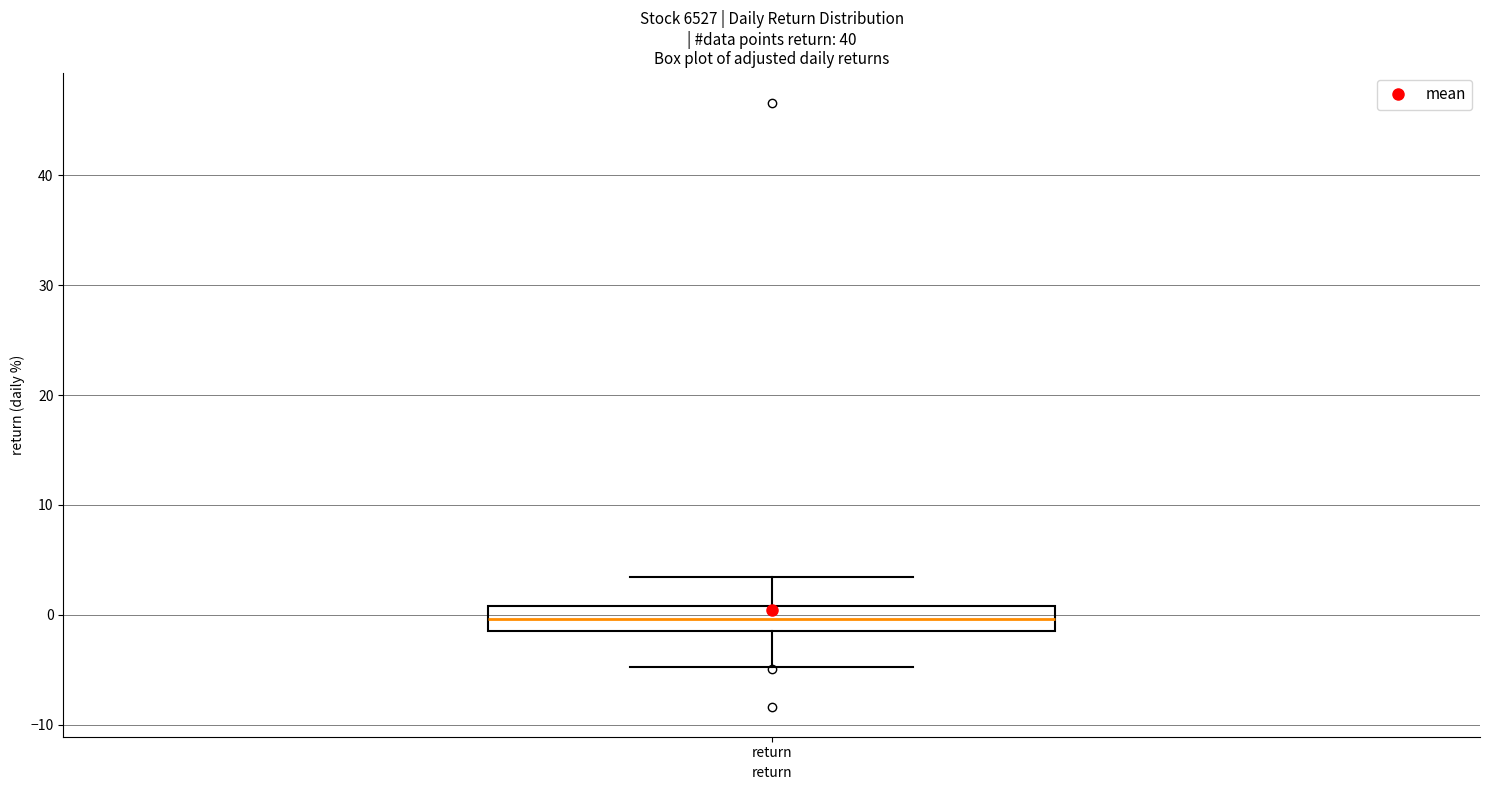

Read this box plot against the y-axis: the position of the median line, the range covered by the box, and the ends of both whiskers. The values are not printed on the chart, so give them approximately, as read against the axis.

median 0, box -1 to 1, whiskers -5 to 3